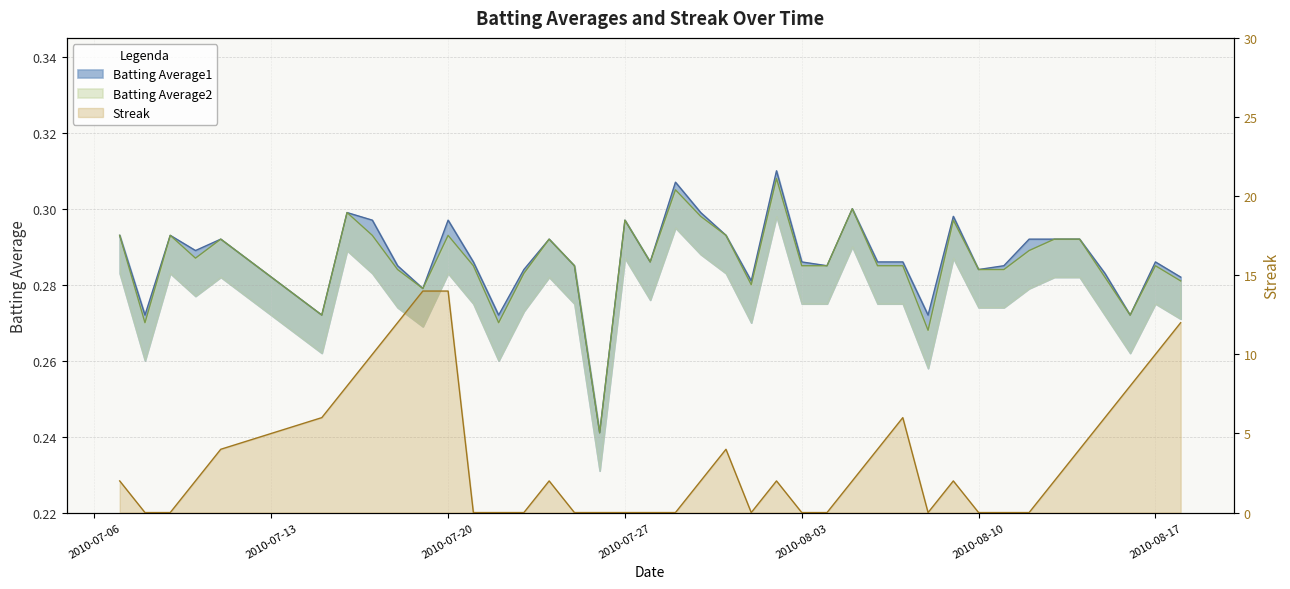

Which series changed the most between 2010-07-23 and 2010-08-14?

Streak